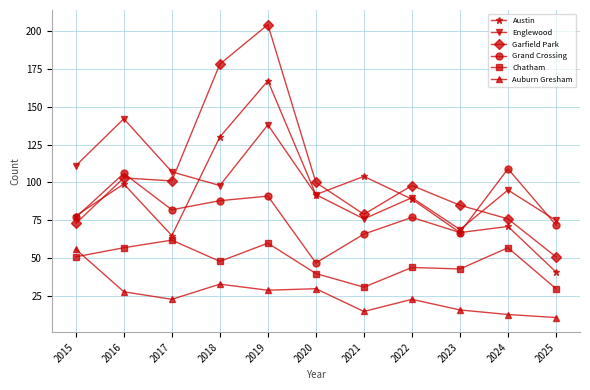

At 2019, list the series in order from smallest to largest.

Auburn Gresham, Chatham, Grand Crossing, Englewood, Austin, Garfield Park